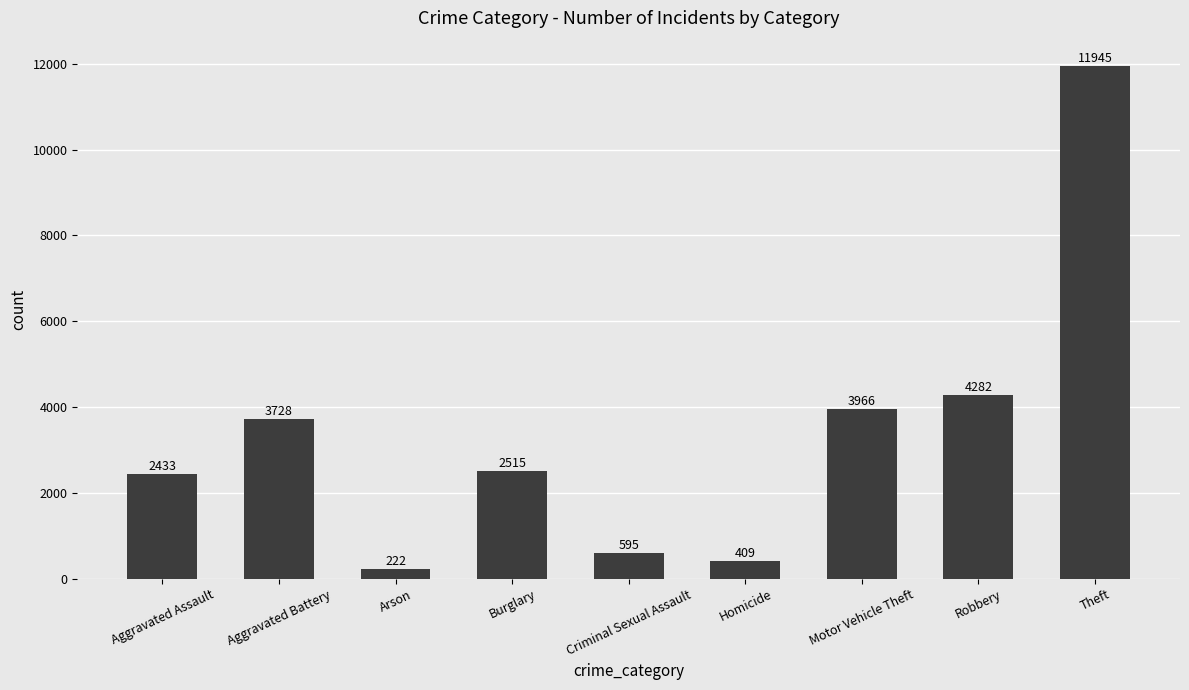

What is the change in value from Aggravated Assault to Arson?

-2211